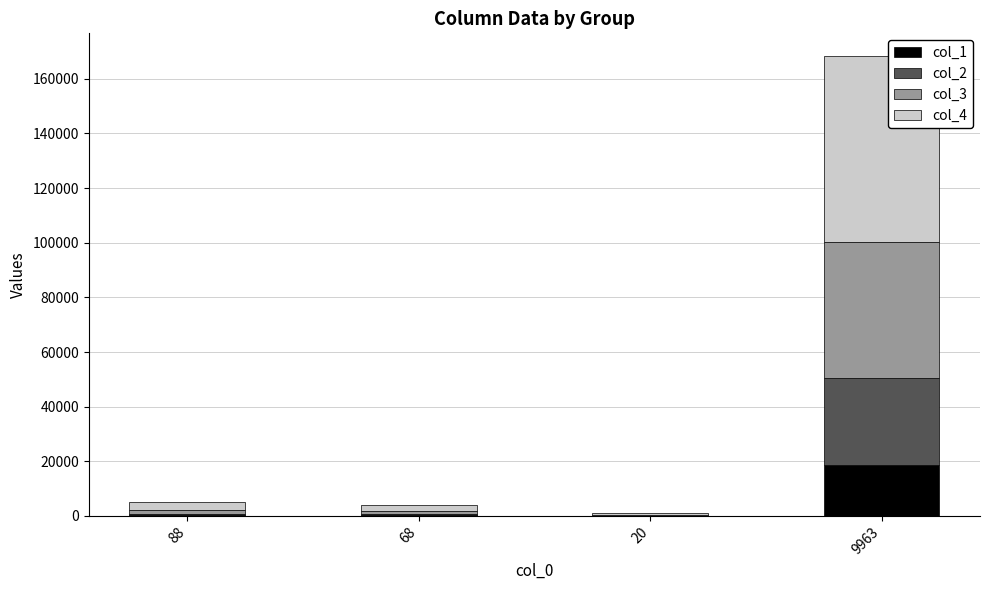

At which category is the sum across all series the highest?

9963